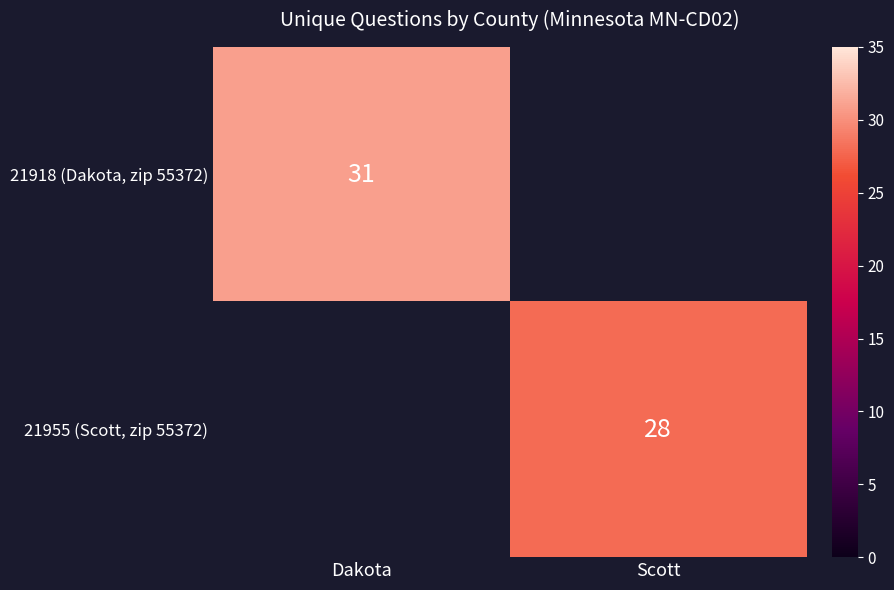

The value of 21918 (Dakota, zip 55372) at Dakota is 46. True or false?

False